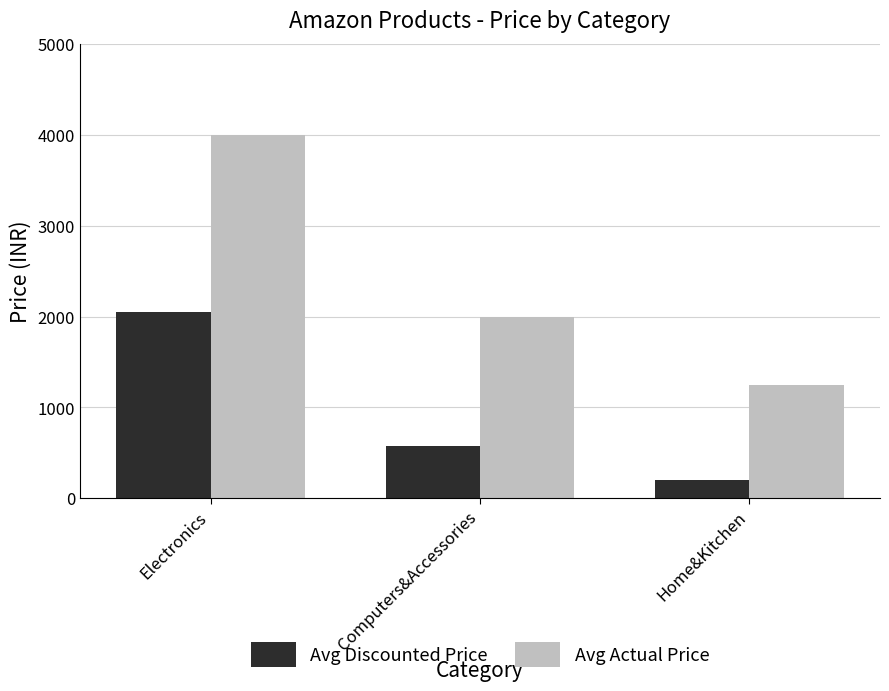

Reading right to left, transcribe all the data shown in this chart.

Avg Discounted Price: Home&Kitchen=199	Computers&Accessories=579	Electronics=2049
Avg Actual Price: Home&Kitchen=1245	Computers&Accessories=1999	Electronics=3999